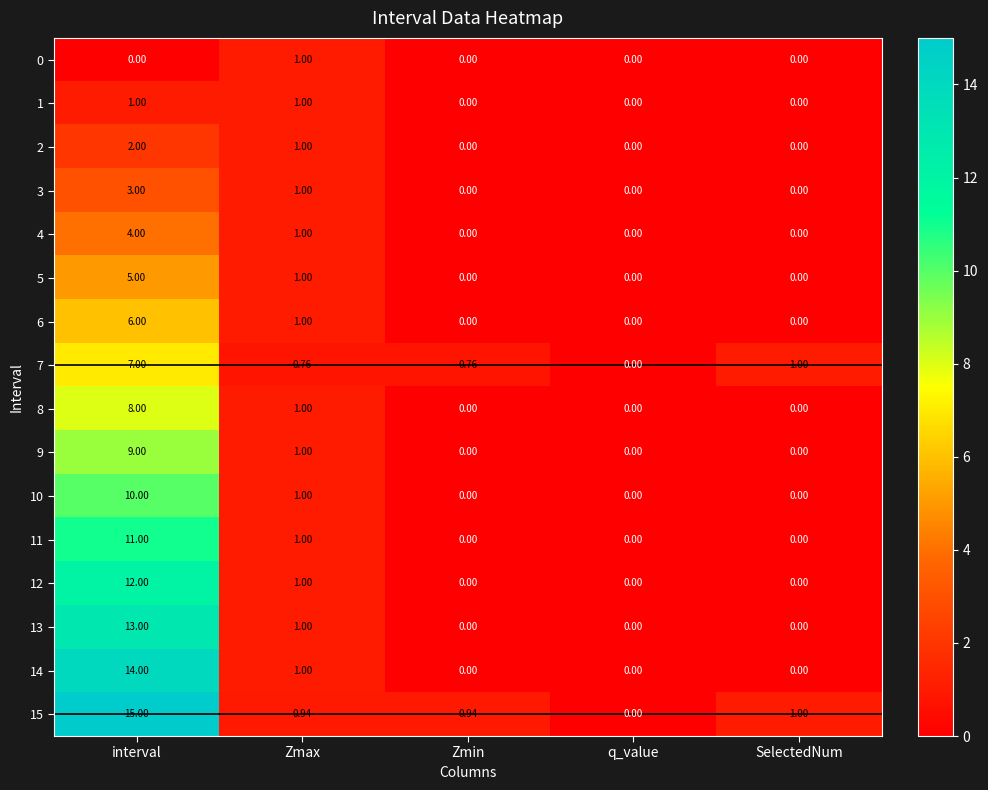

At which label is 4 closest to 2?

Zmax